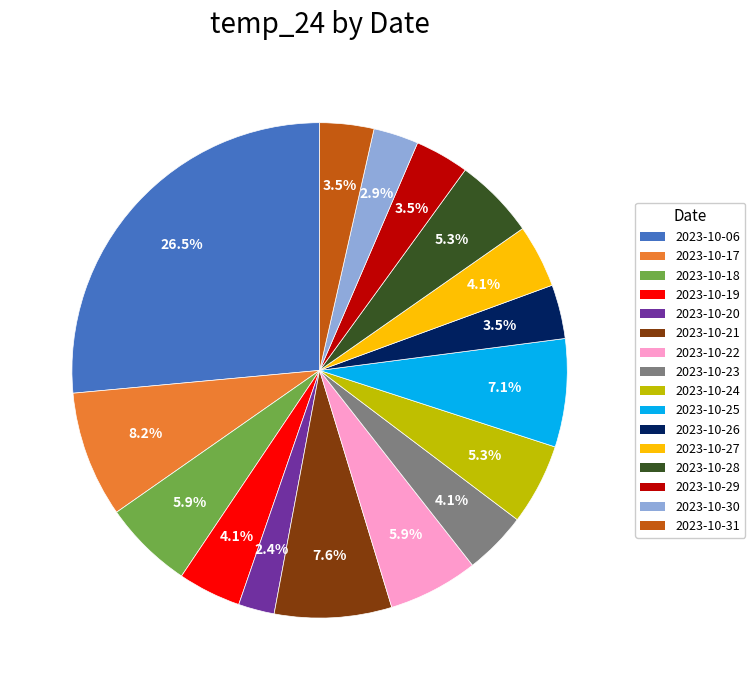

The 2023-10-25 slice represents 21% of the pie. True or false?

False